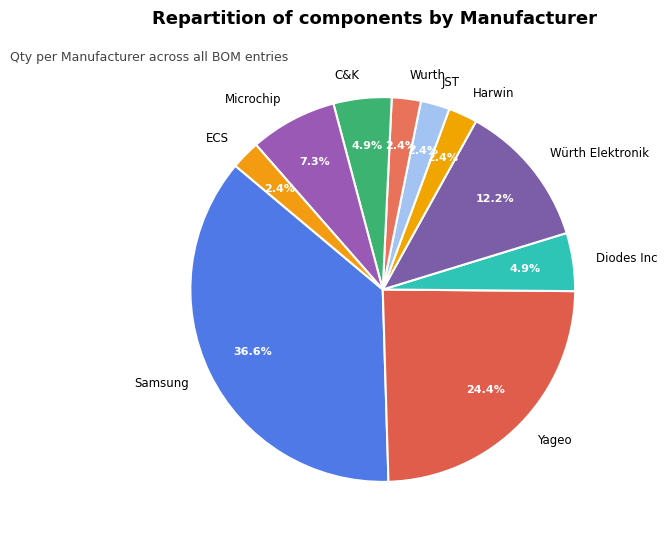

Between Samsung and C&K, which is larger?

Samsung